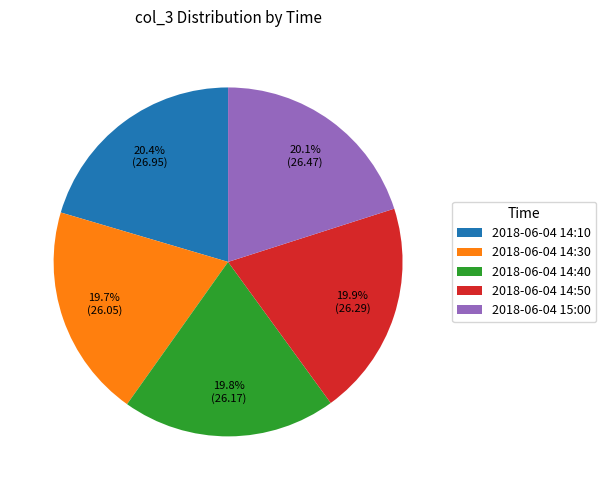

To the nearest percent, what is the average slice percentage?

20%